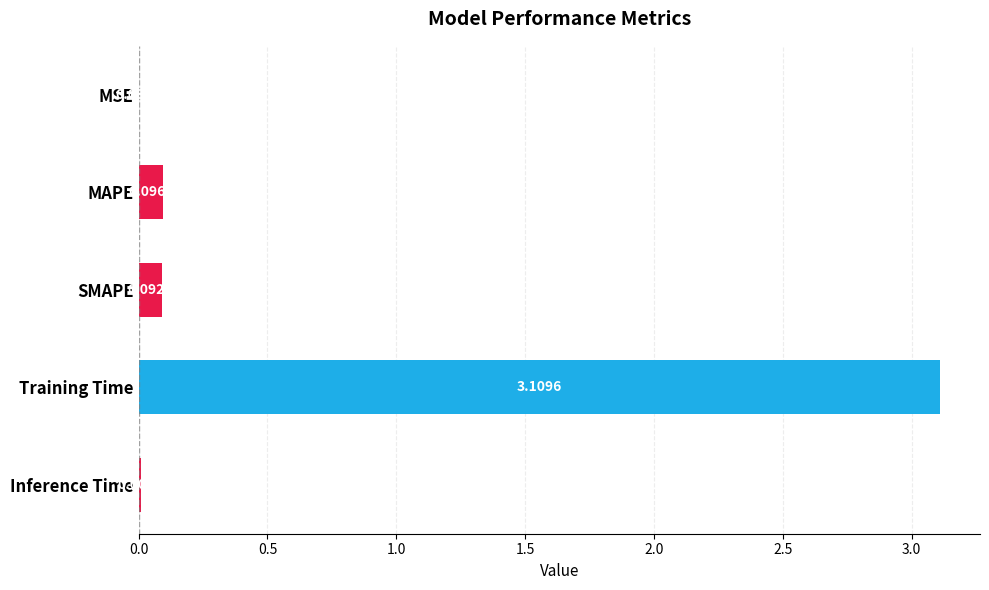

At which category does the chart reach its peak across all series?

Training Time